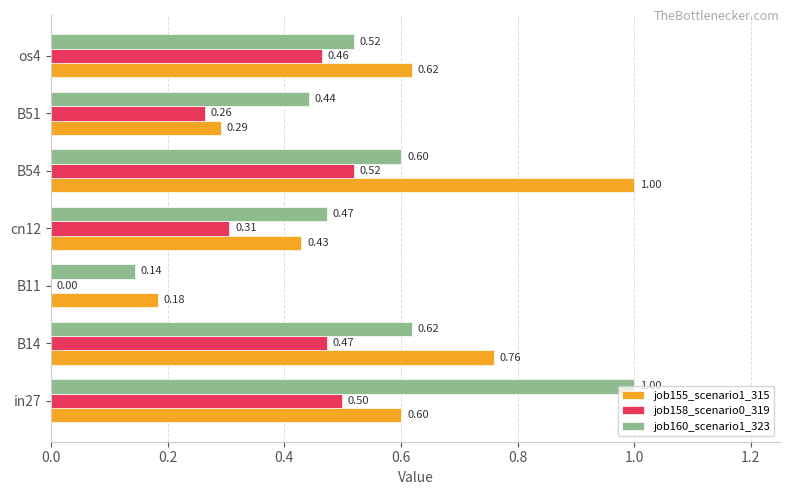

What is the greatest value displayed?

1.0